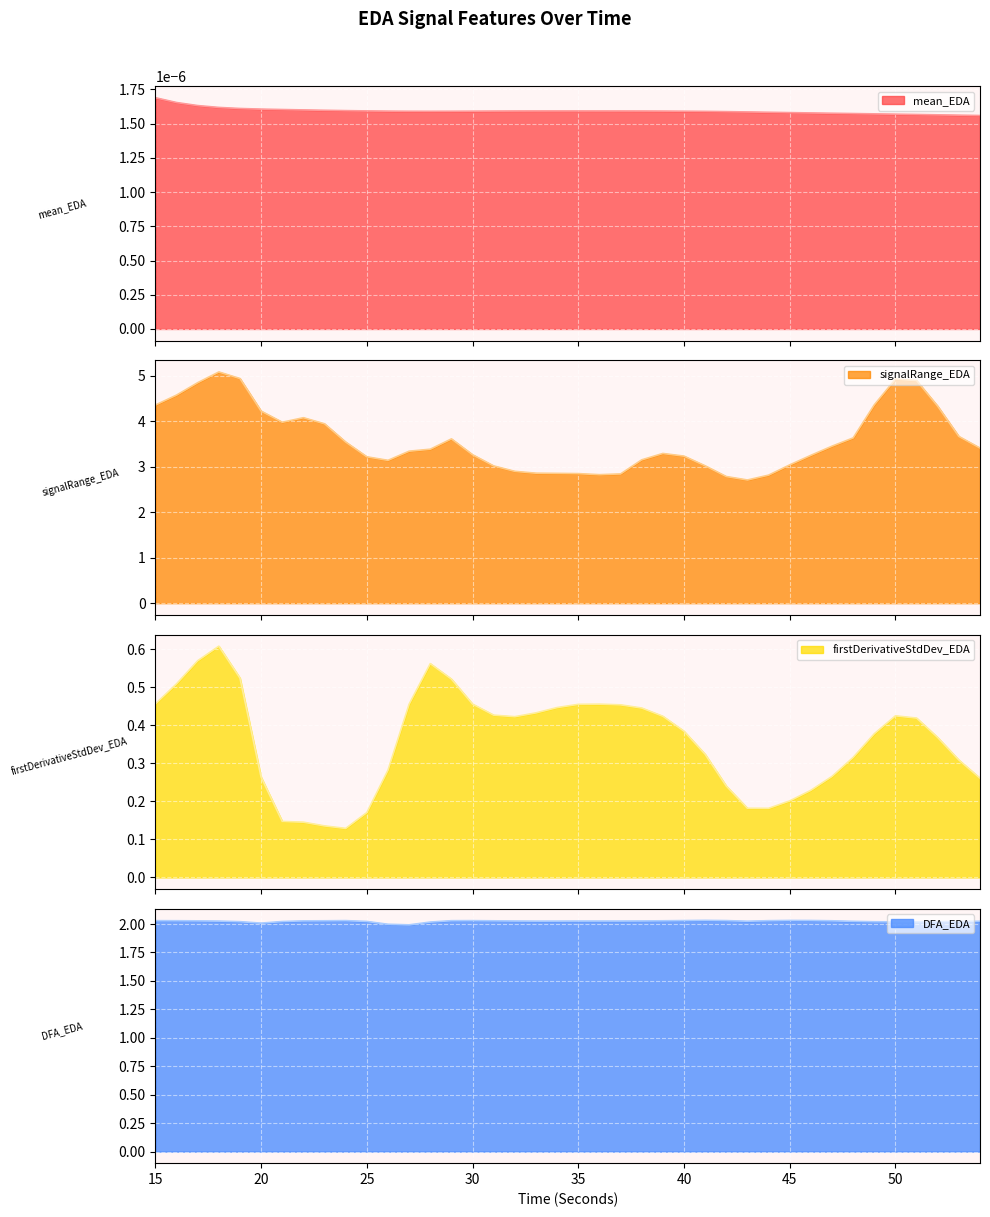

Count the number of categories in the chart.

40